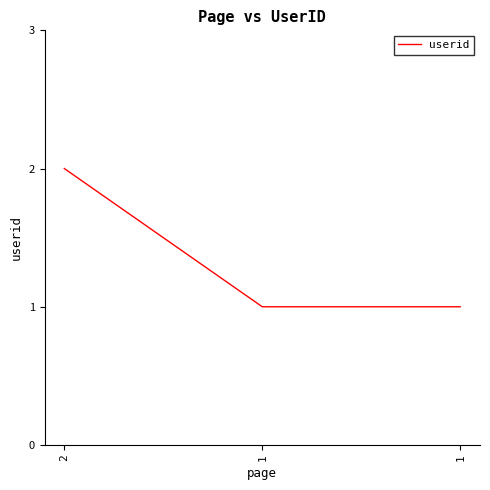

Which category has the highest value across all series?

2